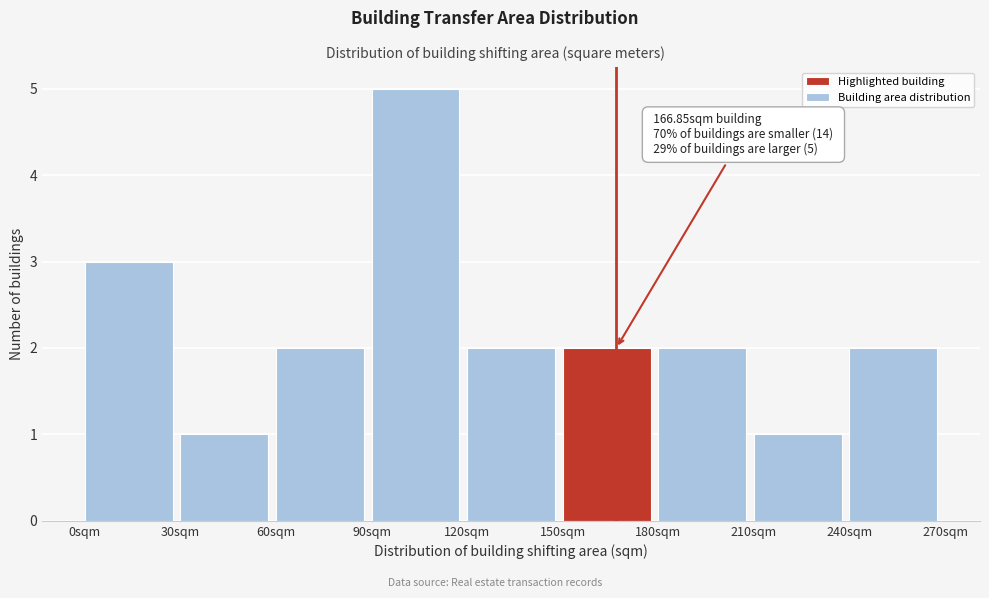

Over which range of the x-axis is the bar tallest?

90 to 120